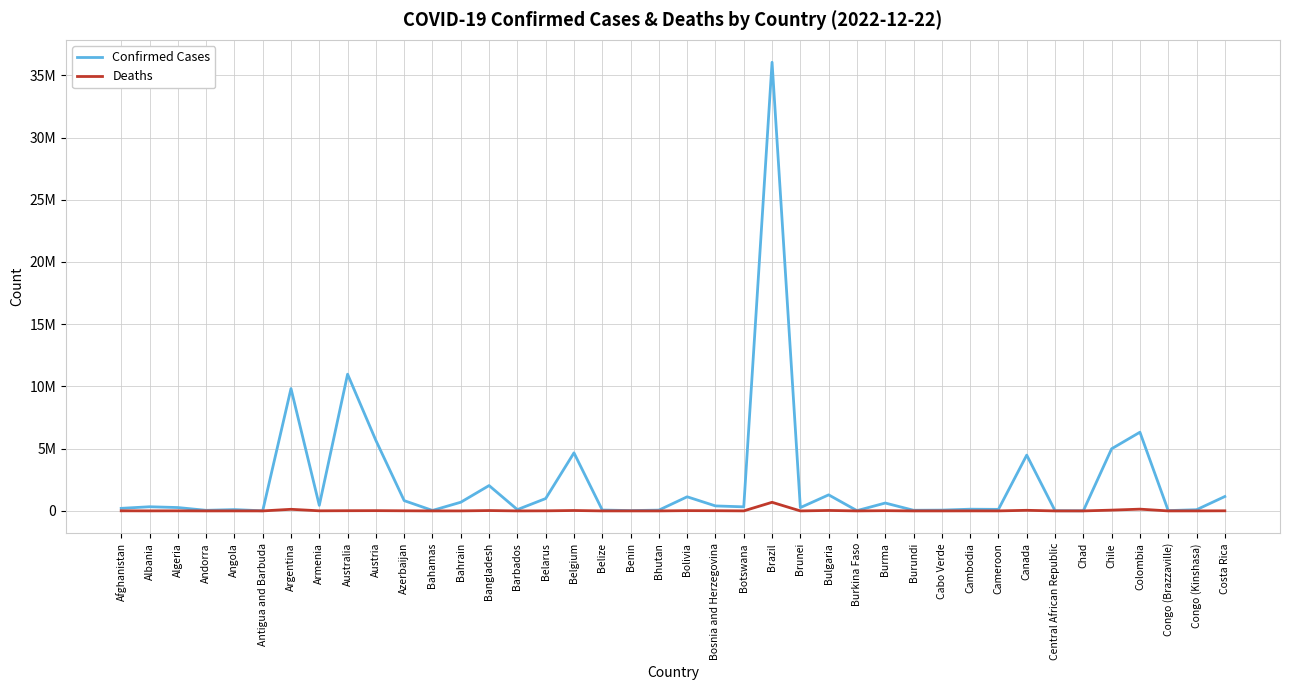

Rank the series by their average value, from highest to lowest.

Confirmed Cases, Deaths